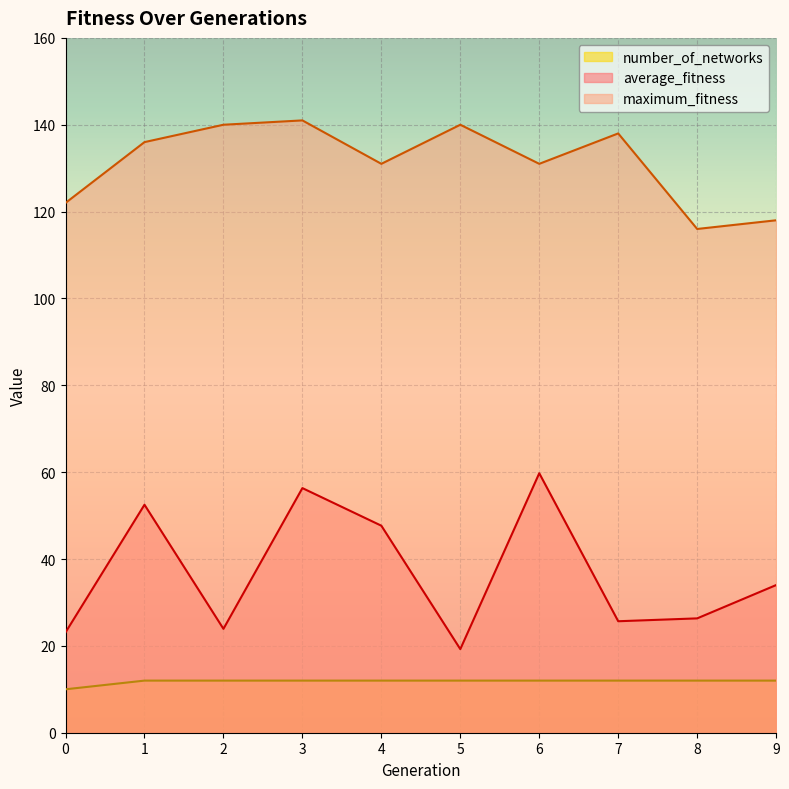

Which series has the widest spread of values?

average_fitness